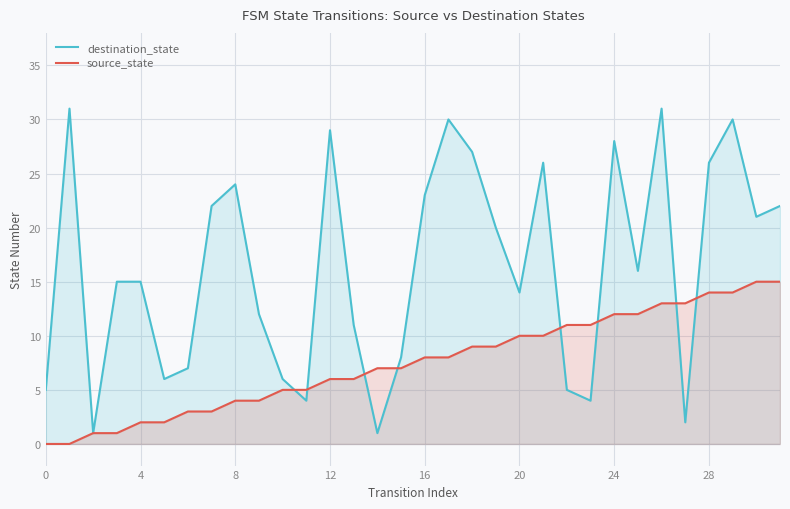

How many lines are shown in the chart?

2